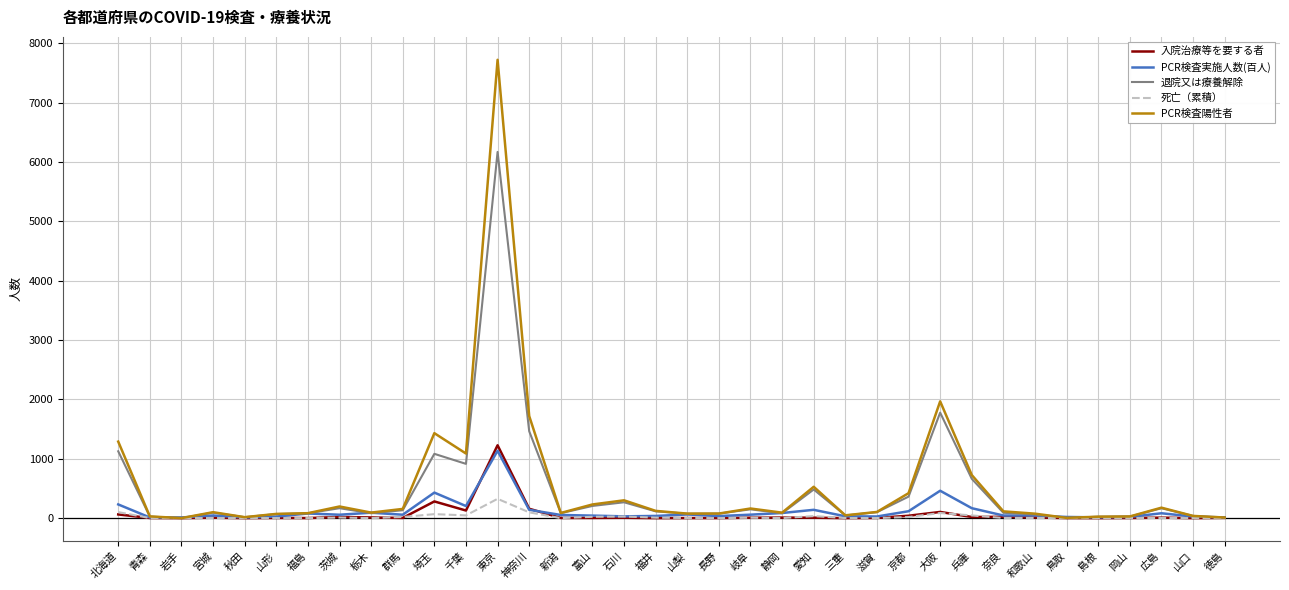

Which series has the widest spread of values?

PCR検査陽性者